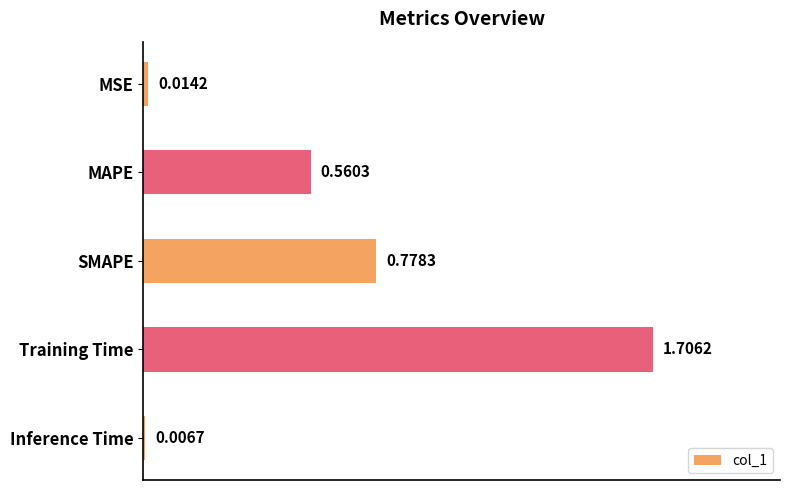

What is the label of the 1st bar from the top?

MSE